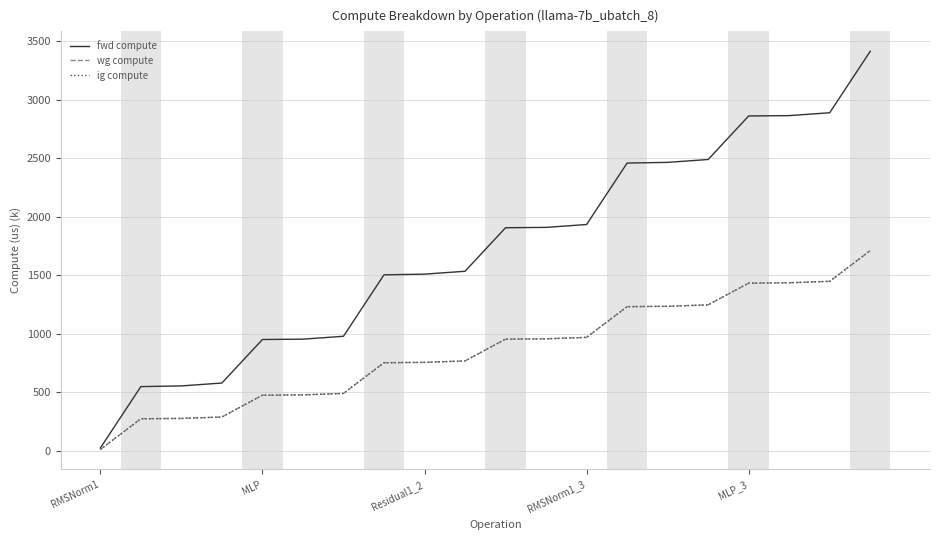

What is the sum of all ig compute values?

17214.4